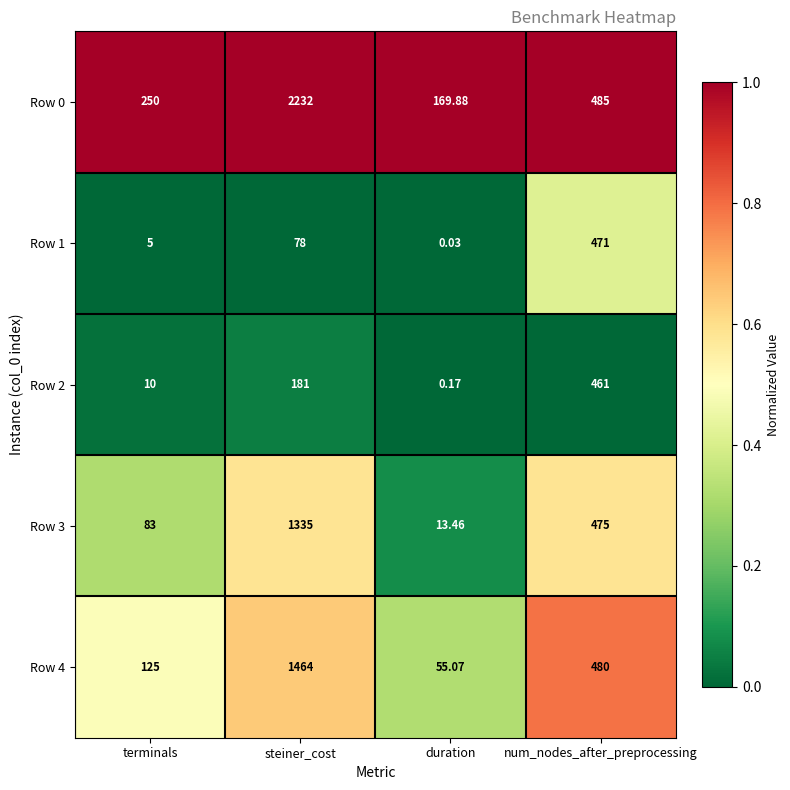

At which category is the sum across all series the highest?

steiner_cost